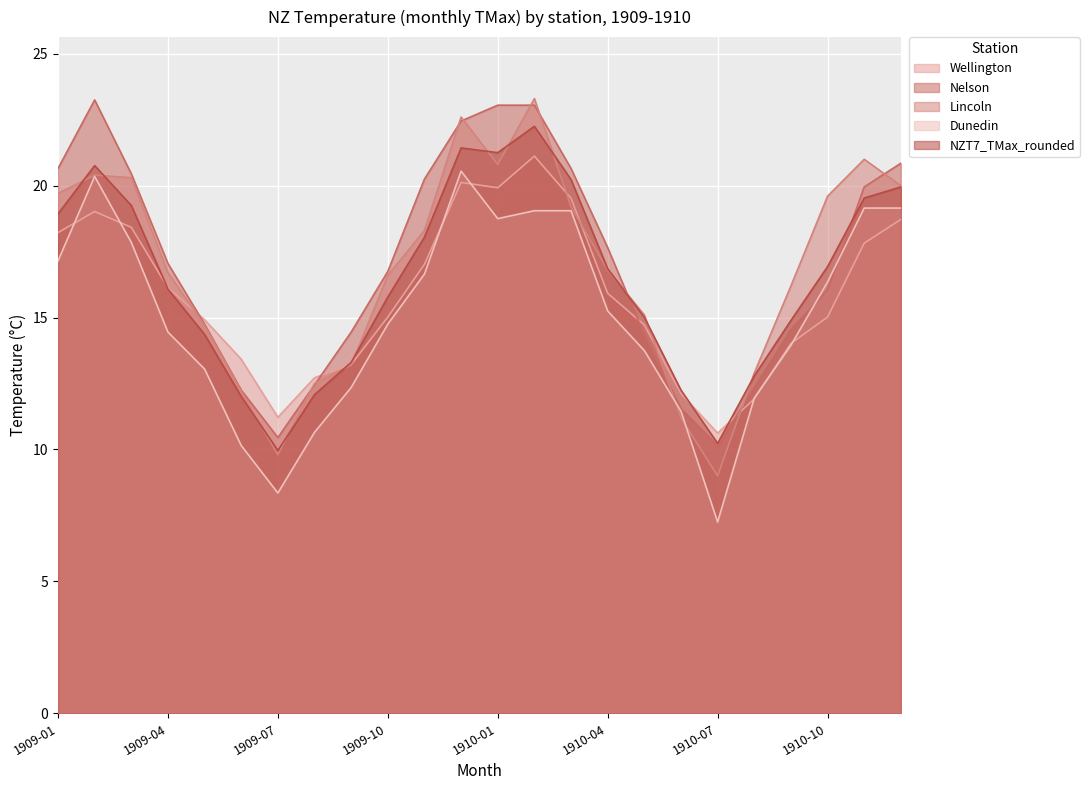

Rank the series by their average value, from lowest to highest.

Dunedin, Wellington, NZT7_TMax_rounded, Lincoln, Nelson